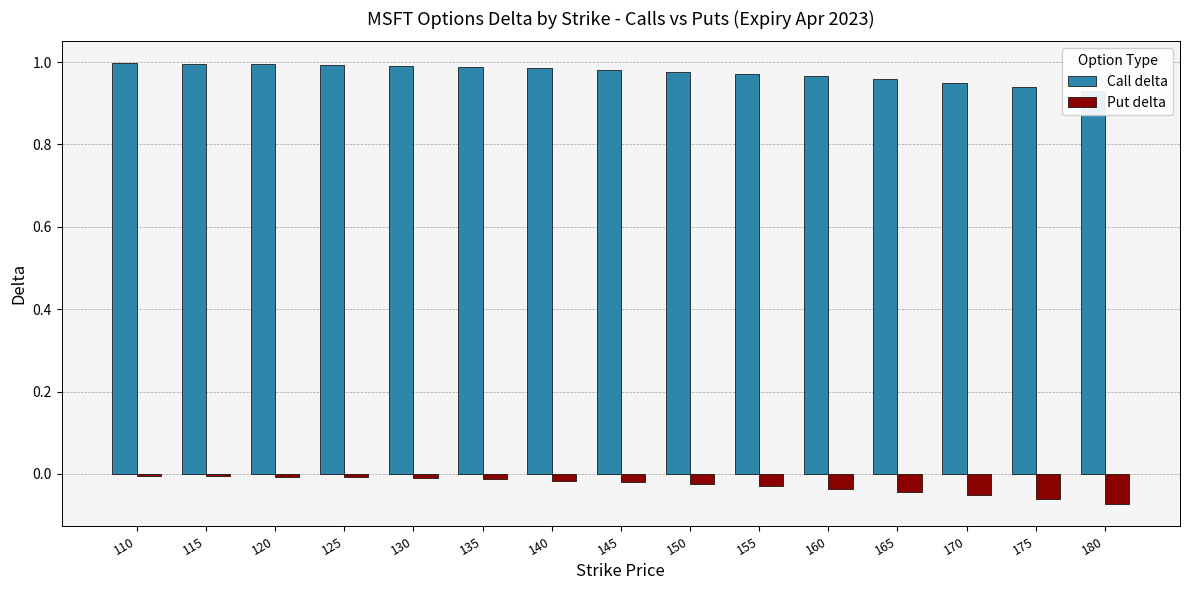

Reading right to left, transcribe all the data shown in this chart.

Call delta: 180=0.9	175=0.9	170=1.0	165=1.0	160=1.0	155=1.0	150=1.0	145=1.0	140=1.0	135=1.0	130=1.0	125=1.0	120=1.0	115=1.0	110=1.0
Put delta: 180=-0.1	175=-0.1	170=-0.1	165=-0.0	160=-0.0	155=-0.0	150=-0.0	145=-0.0	140=-0.0	135=-0.0	130=-0.0	125=-0.0	120=-0.0	115=-0.0	110=-0.0